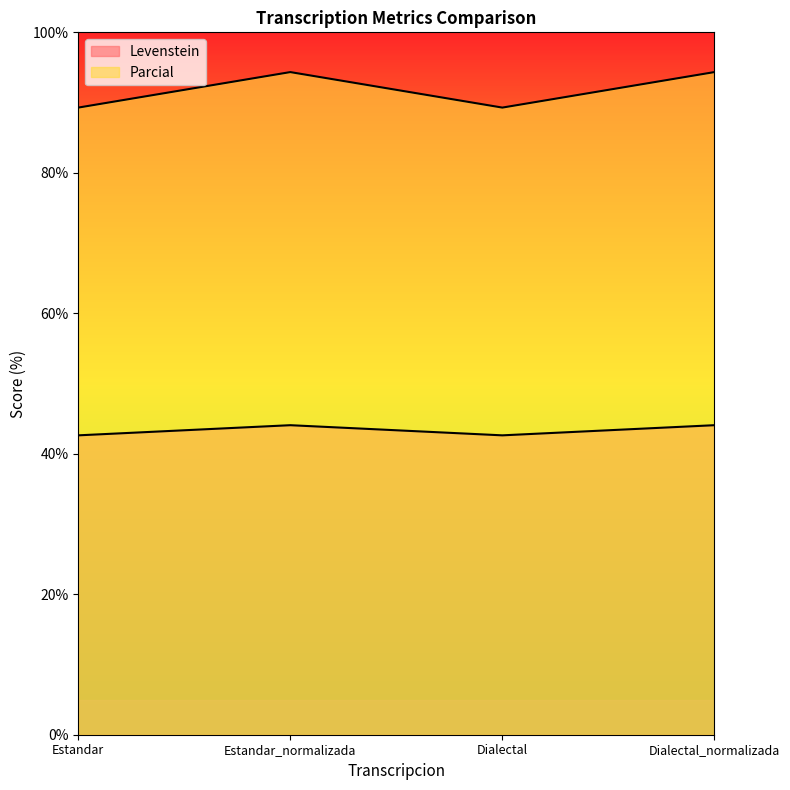

Rank the series by their average value, from highest to lowest.

Parcial, Levenstein